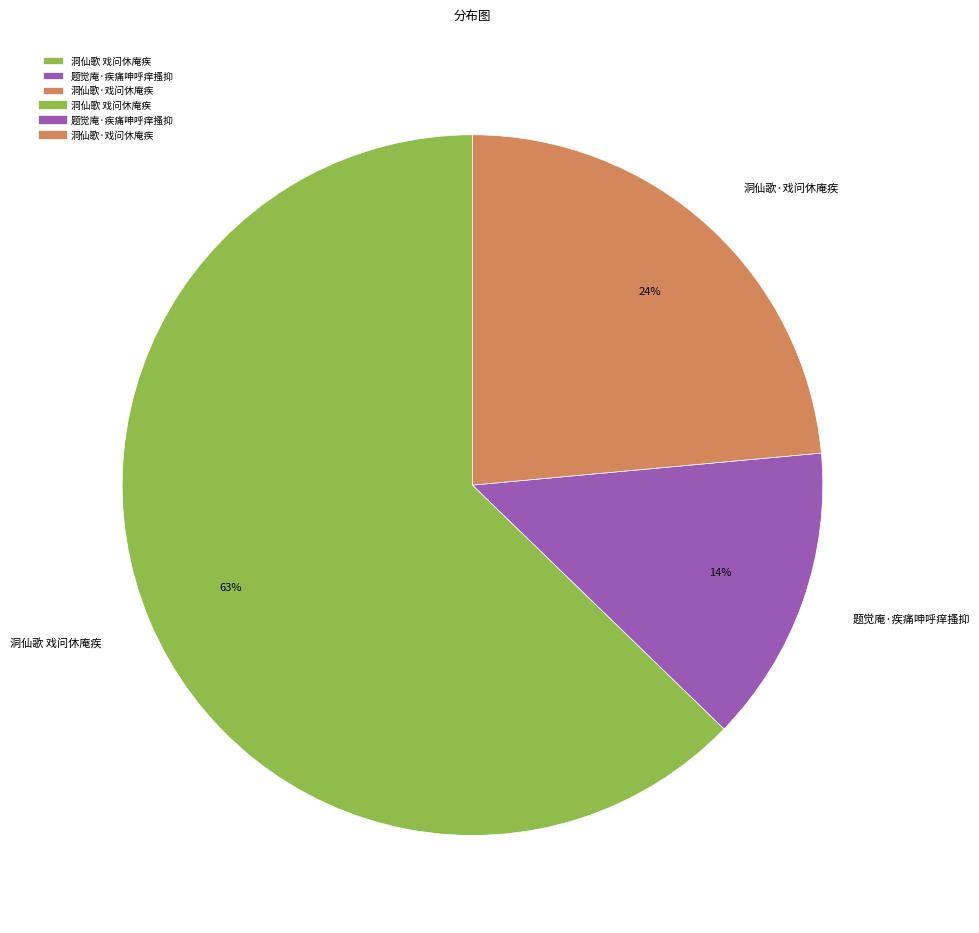

Rank the categories by value from lowest to highest.

题觉庵·疾痛呻呼痒搔抑, 洞仙歌·戏问休庵疾, 洞仙歌 戏问休庵疾